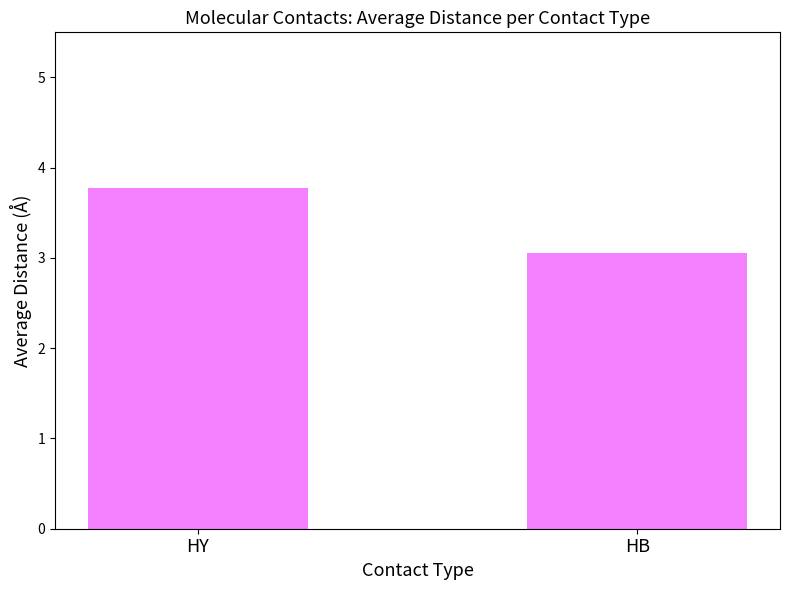

What is the ratio of the value at HB to the value at HY?

0.8